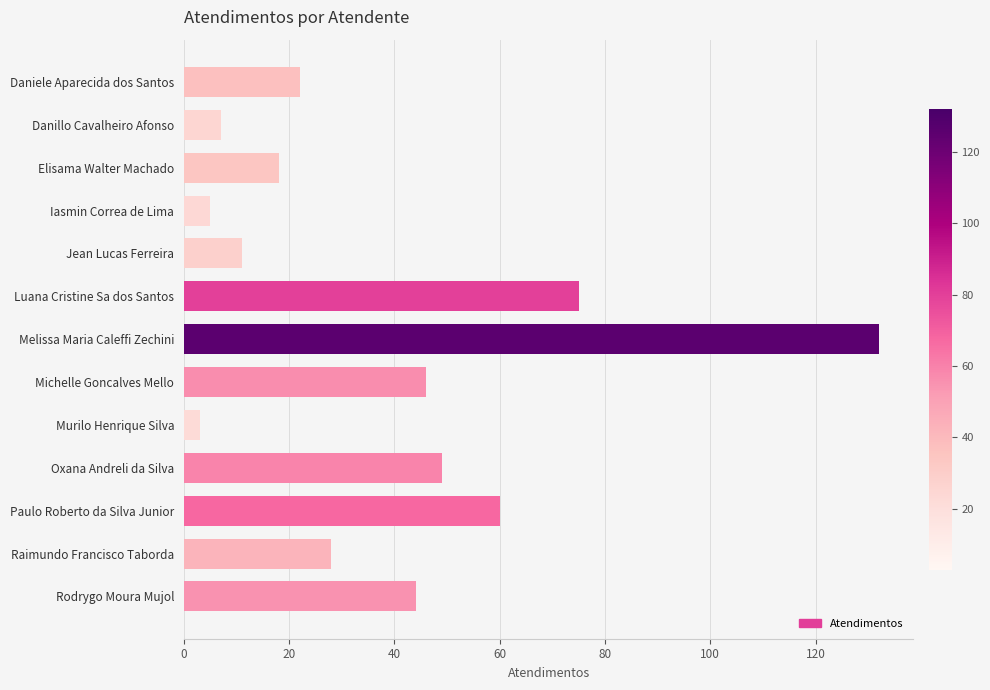

Is it true that the value at Raimundo Francisco Taborda is 28?

True